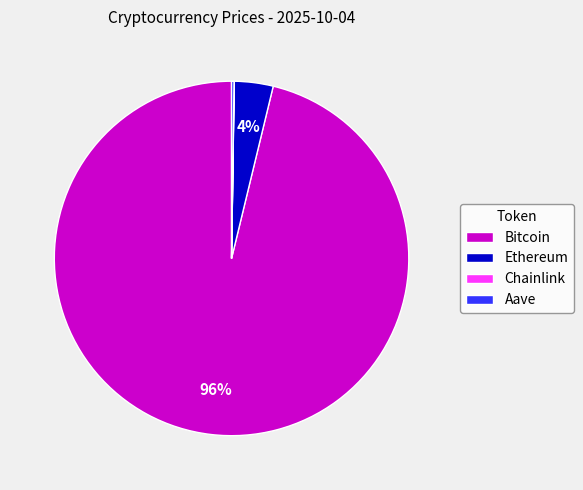

To the nearest percent, what is the average slice percentage?

25%